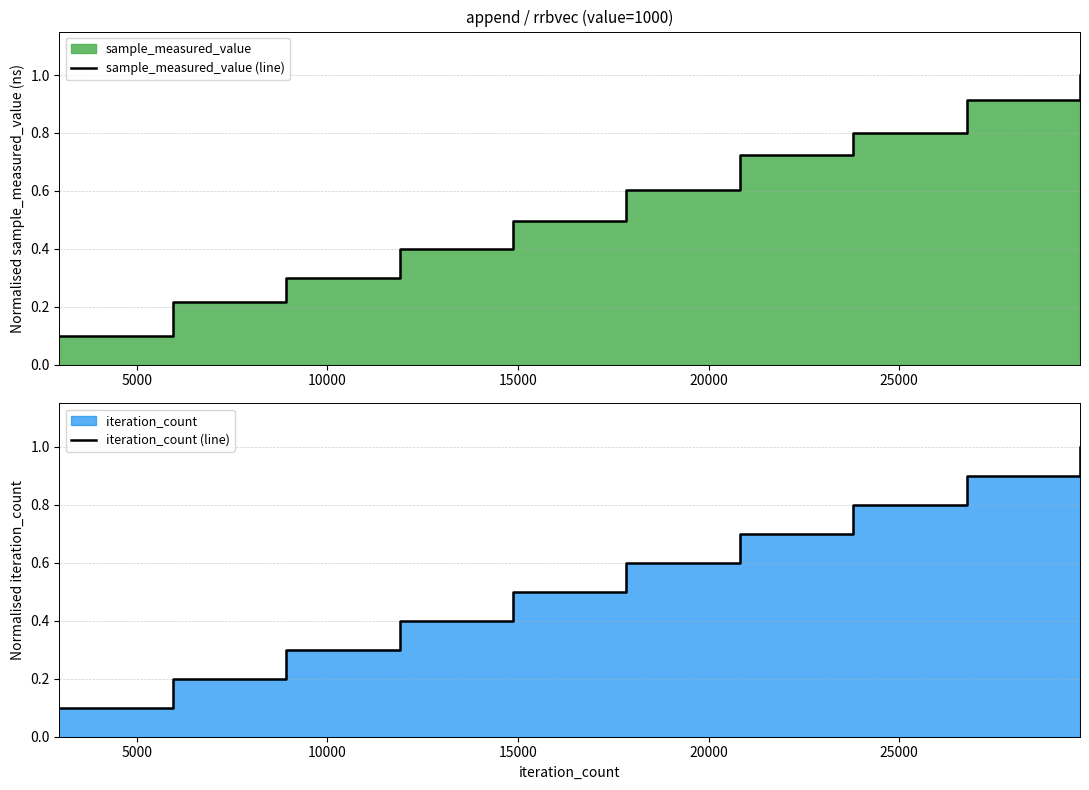

What is the value of the sample_measured_value (line) point at the 5th from the left?

0.5